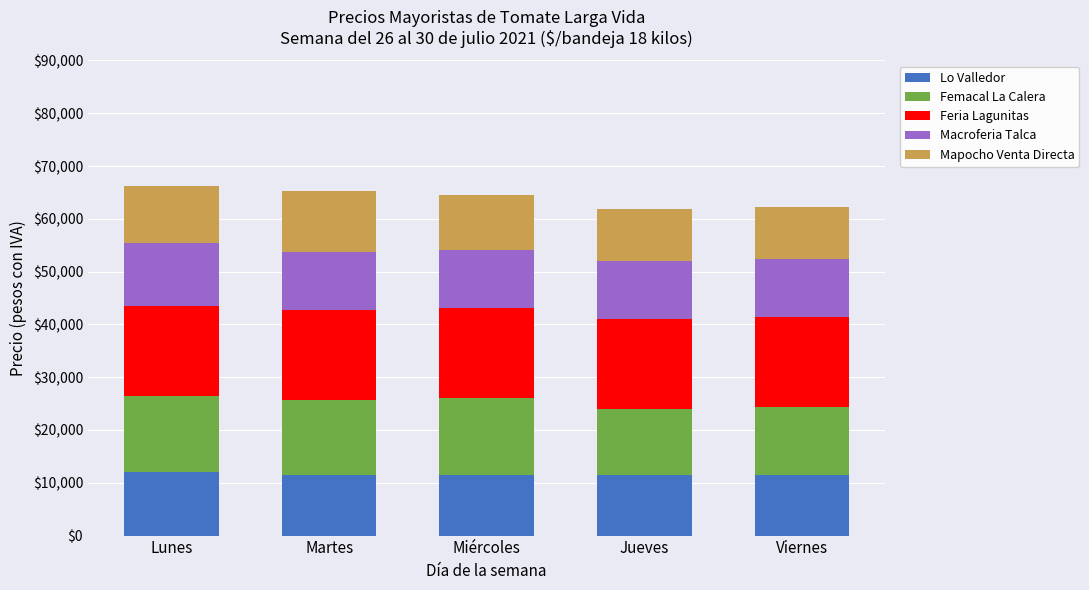

The Lo Valledor series shows 21365 at Lunes. True or false?

False